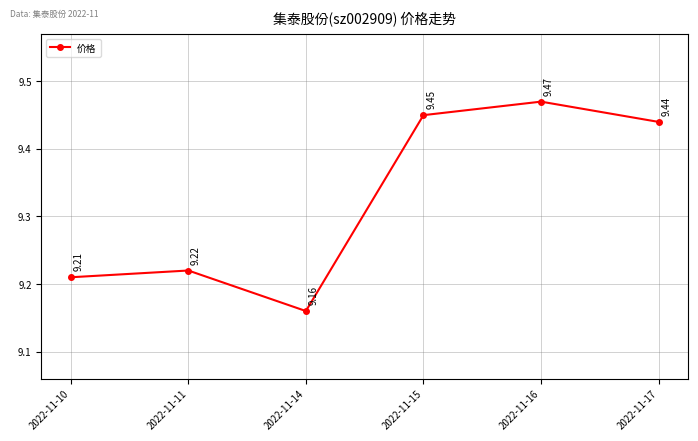

What is the difference between the maximum and second lowest values?

0.3